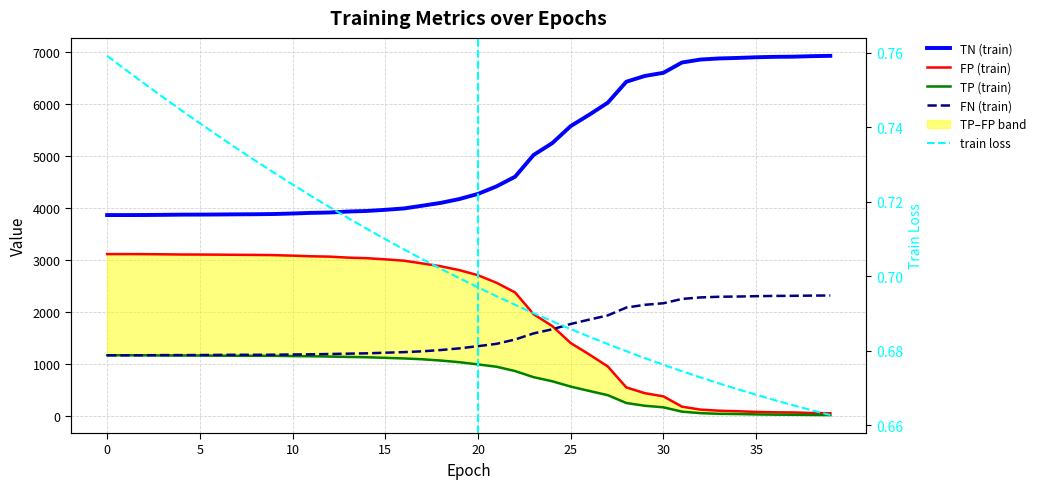

What is the spread (max minus min) of values at 26?

5790.3